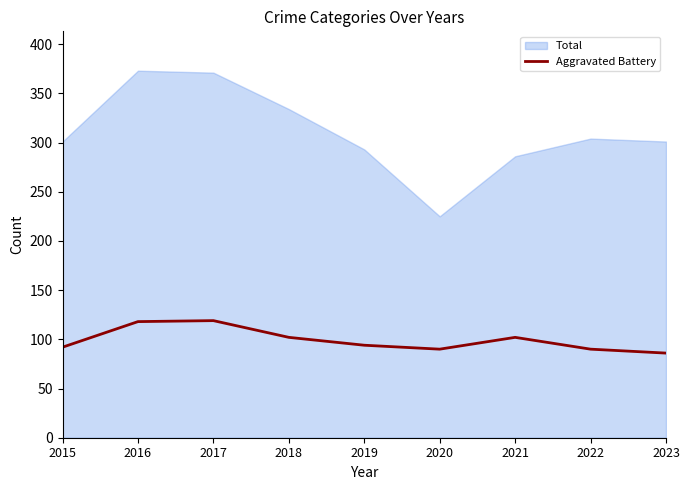

Which has a higher value, 2019 or 2018?

2018